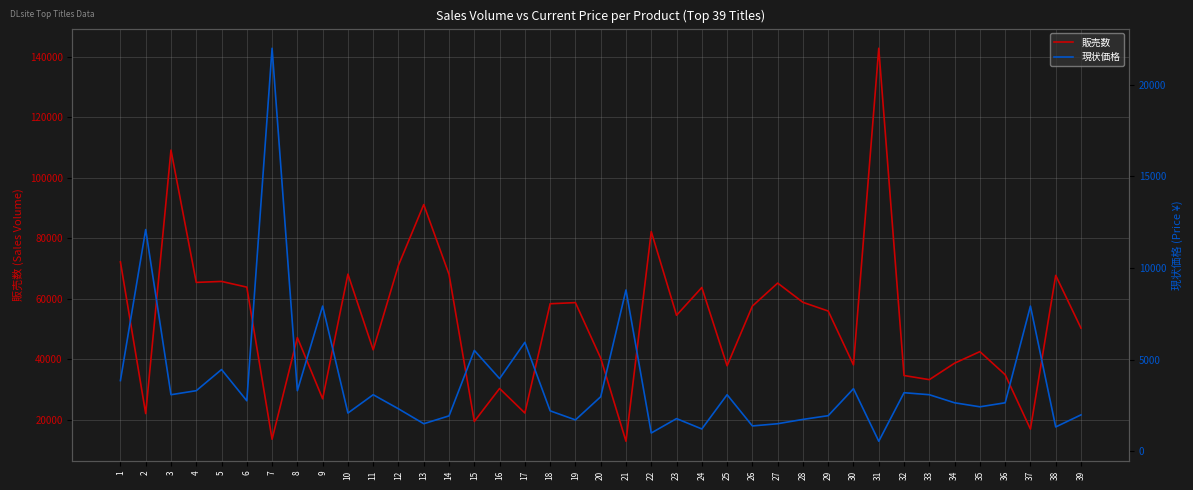

What is the greatest value displayed?

142918